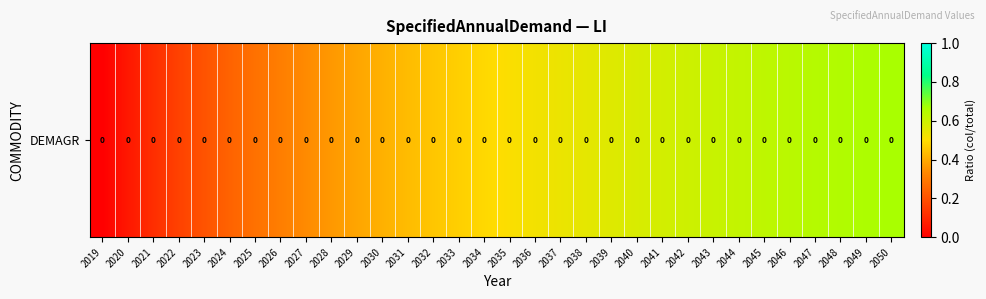

What is the difference between the values at 2031 and 2026?

0.1